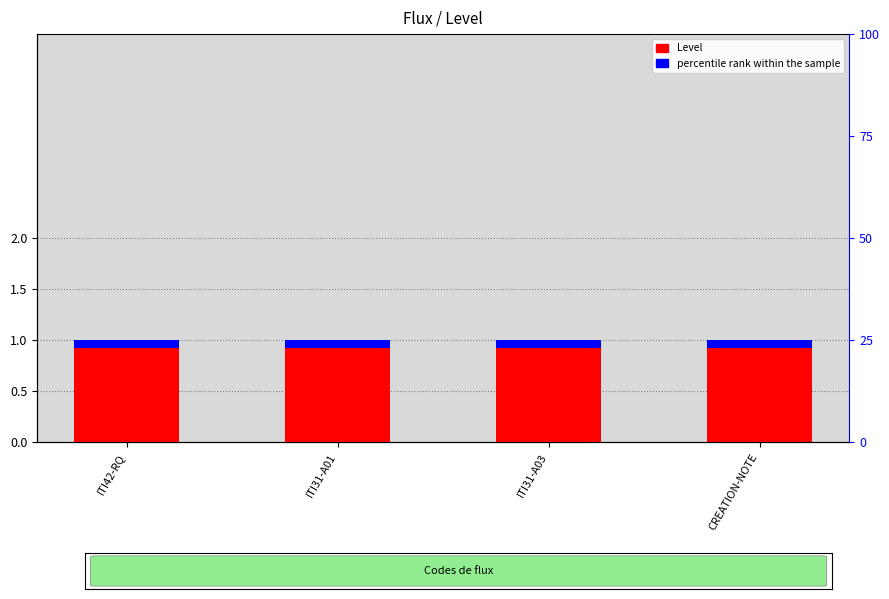

The value of Level at CREATION-NOTE is 1.5. True or false?

False